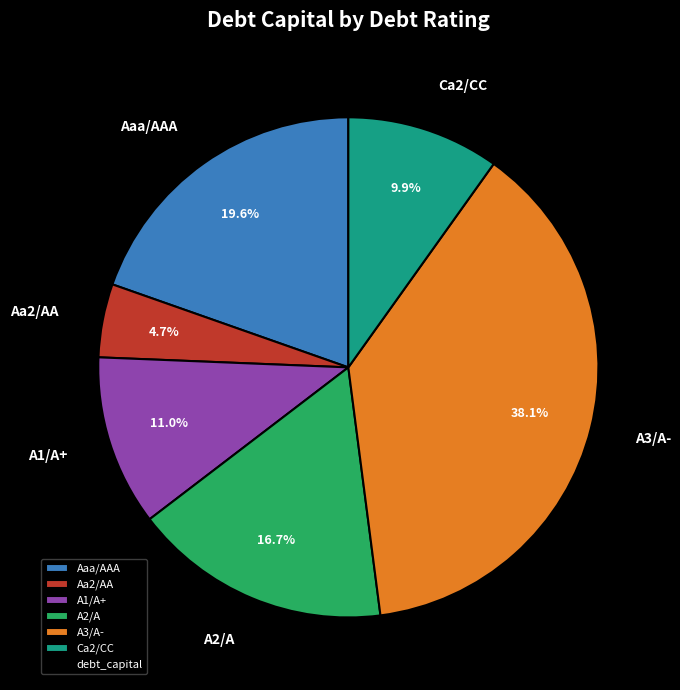

What is the largest slice in the pie chart?

A3/A-